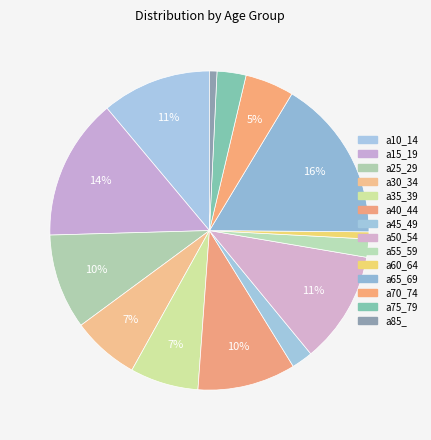

How many segments does this pie chart have?

14